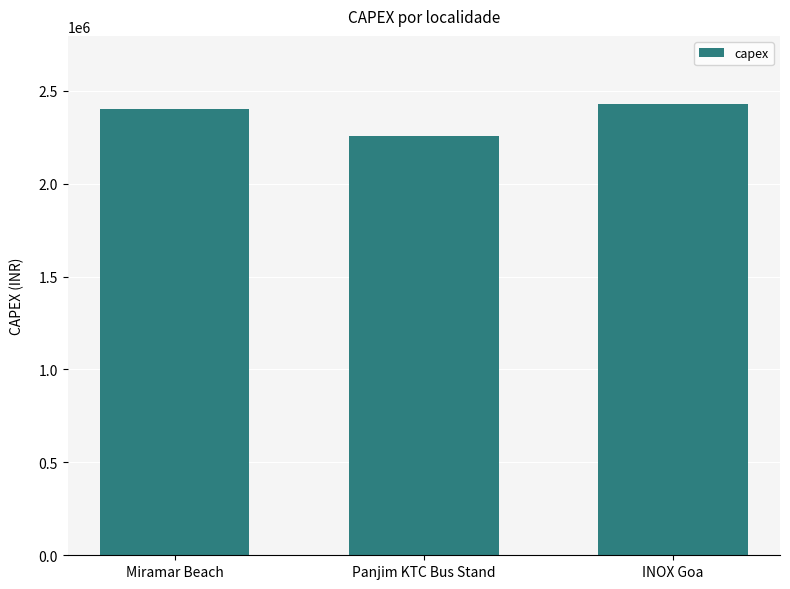

What position from the right is Panjim KTC Bus Stand?

2